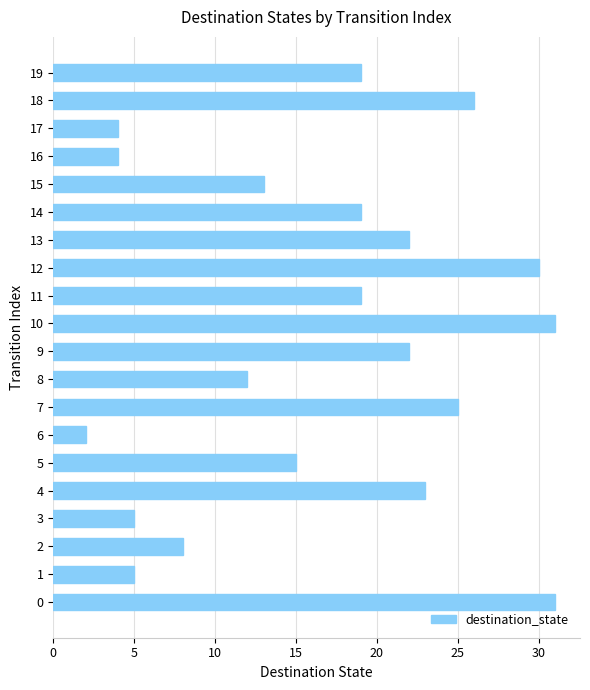

Approximately how many times larger is the value at 9 compared to 8?

1.8